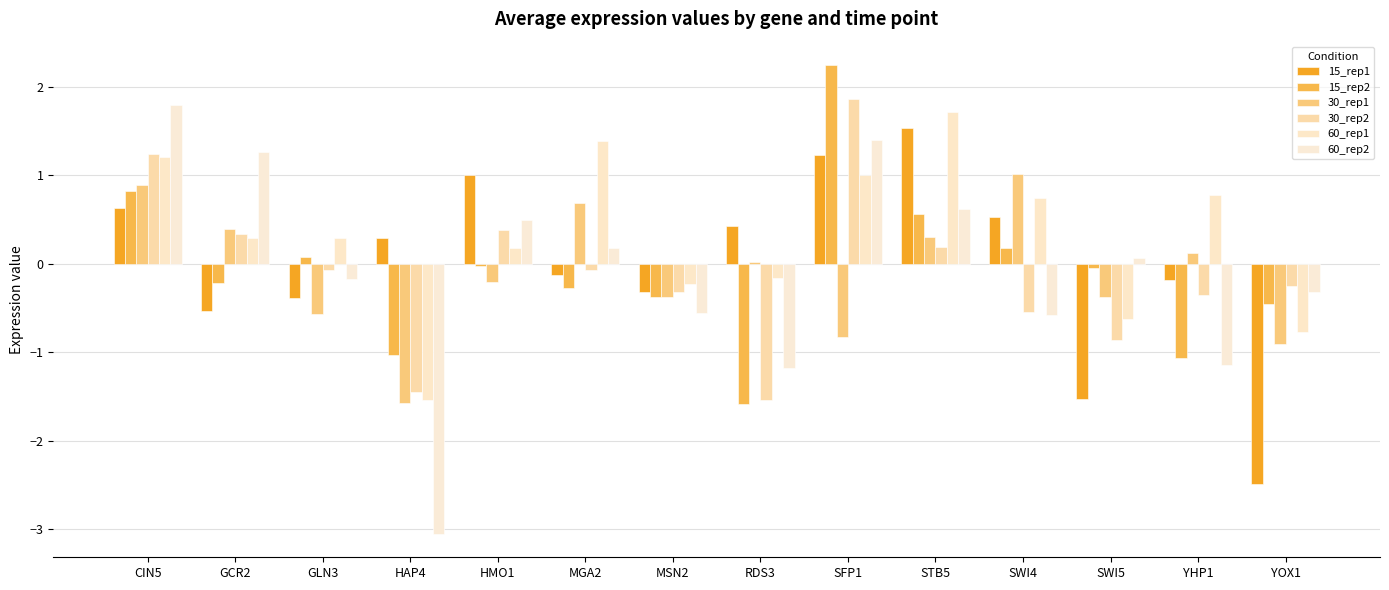

What is the label of the 5th bar from the left?

HMO1